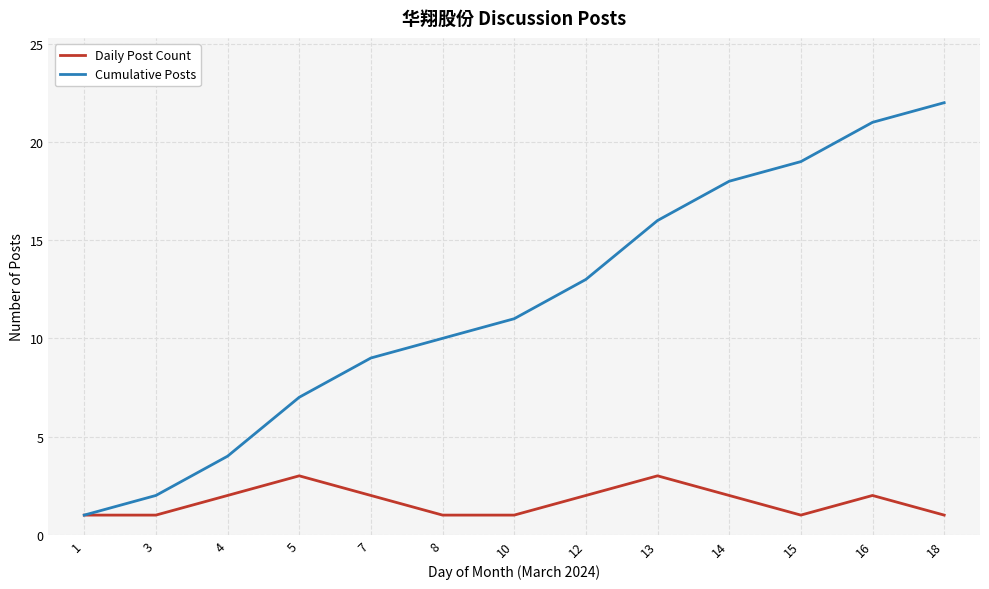

Between 5 and 18, which series saw the biggest shift?

Cumulative Posts